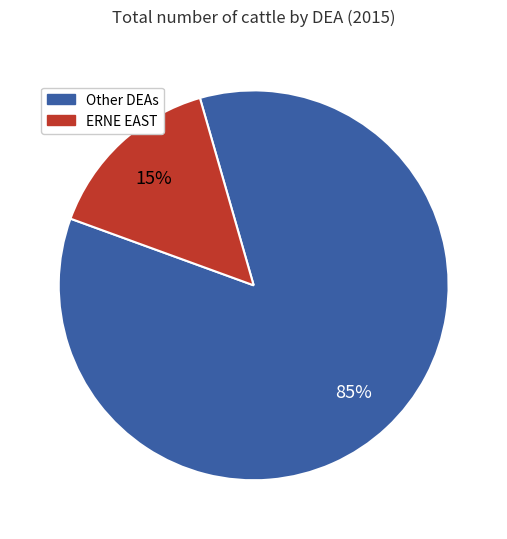

Does any single category account for the majority?

Yes